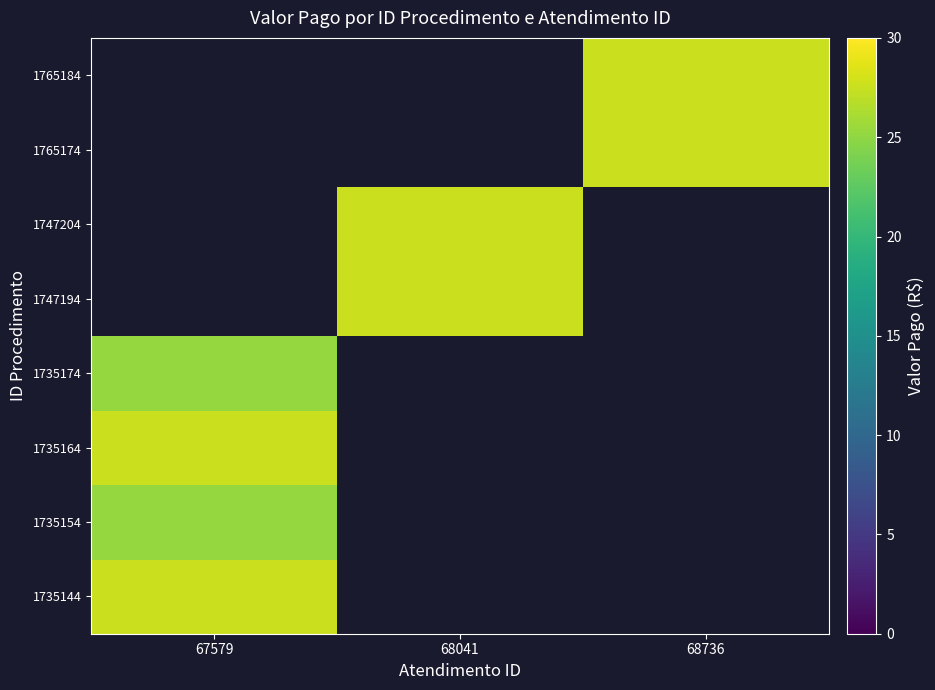

Count the number of data series in this chart.

8